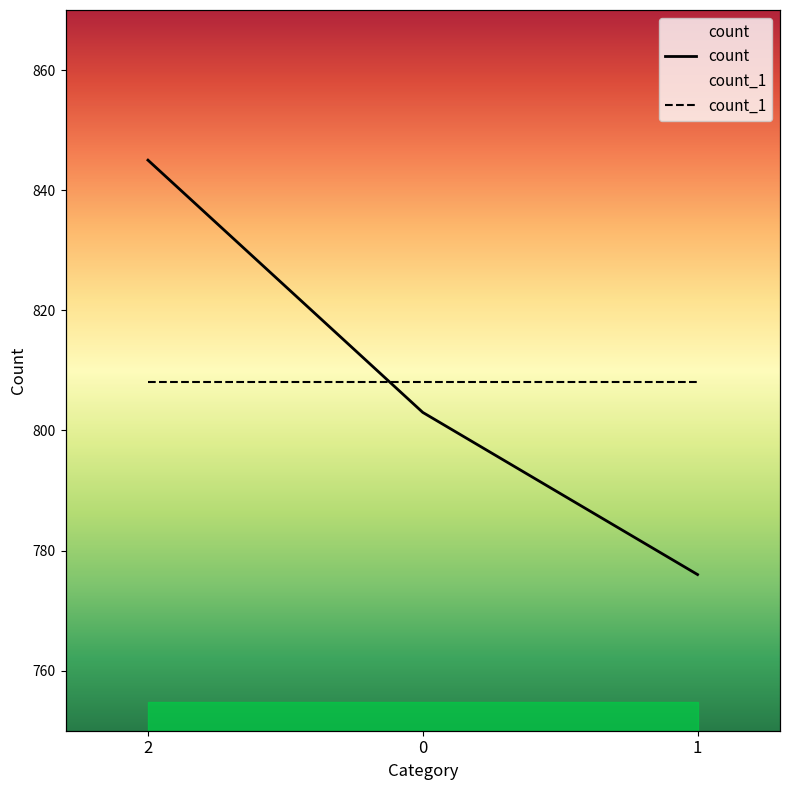

The count_1 series shows 1107 at 2. True or false?

False